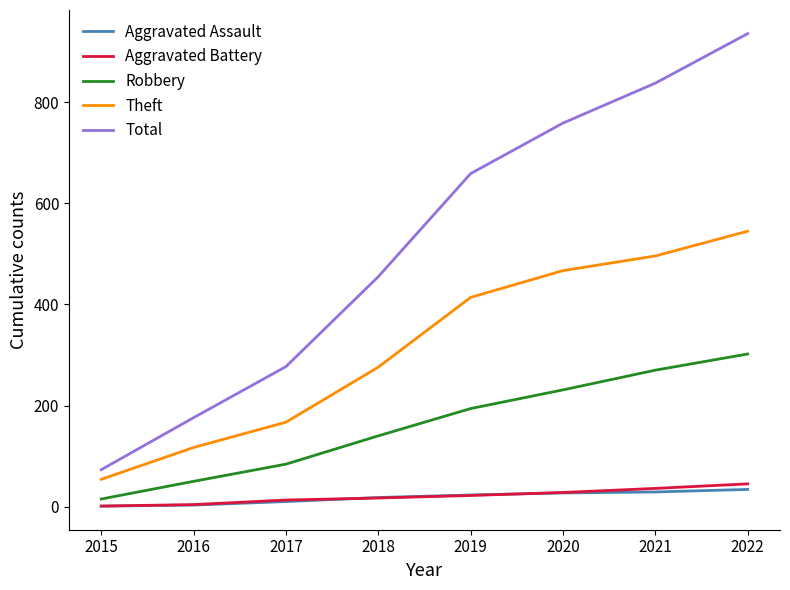

The value of Robbery at 2022 is 302. True or false?

True